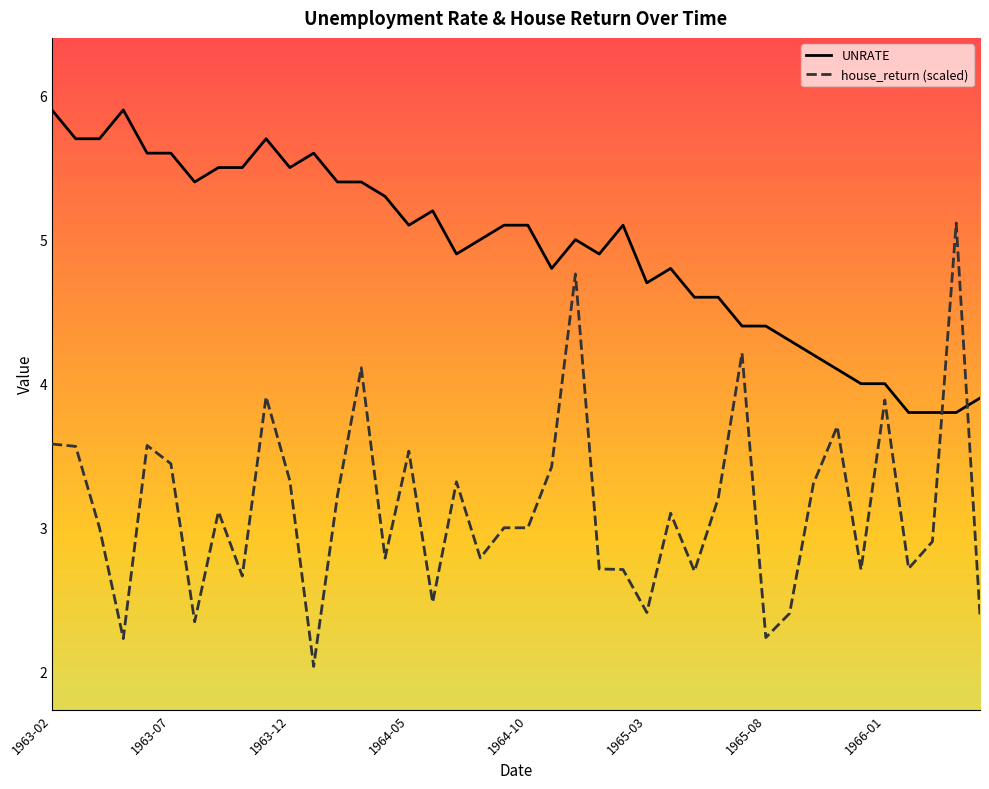

How many lines are shown in the chart?

2